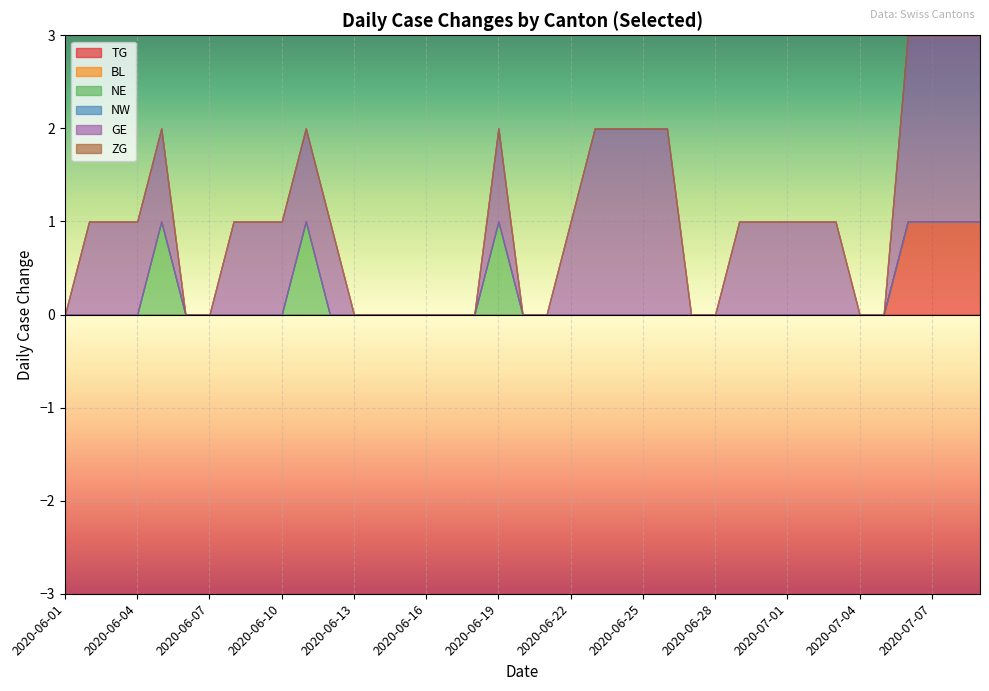

Does the chart display data point markers on the line(s)?

No